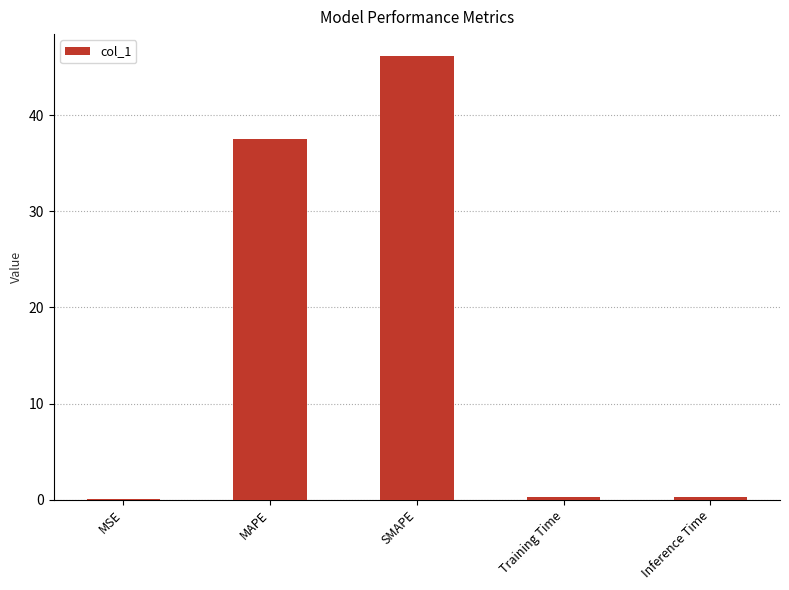

At which label is the value closest to 23?

MAPE